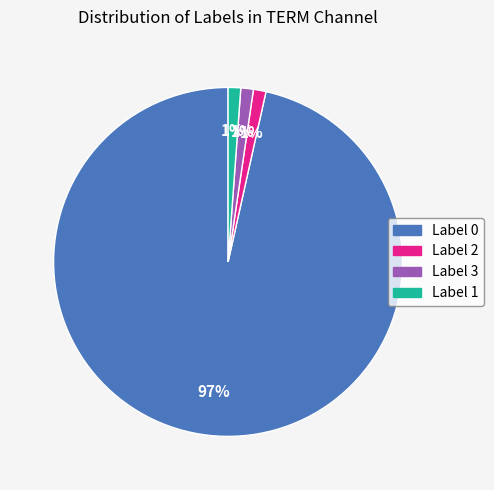

To the nearest percent, what is the average slice percentage?

25%